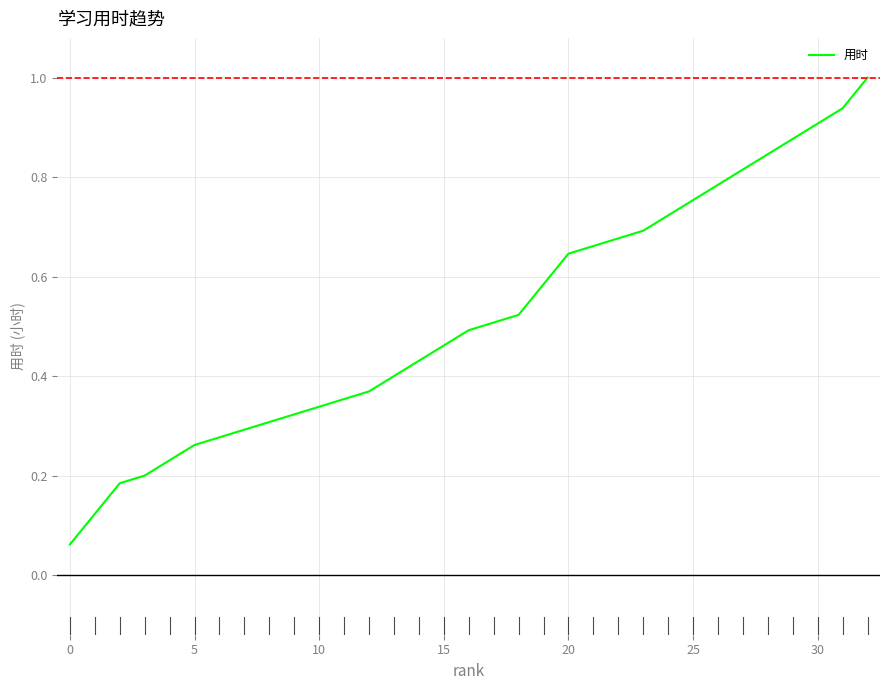

How many categories are shown in the chart?

33